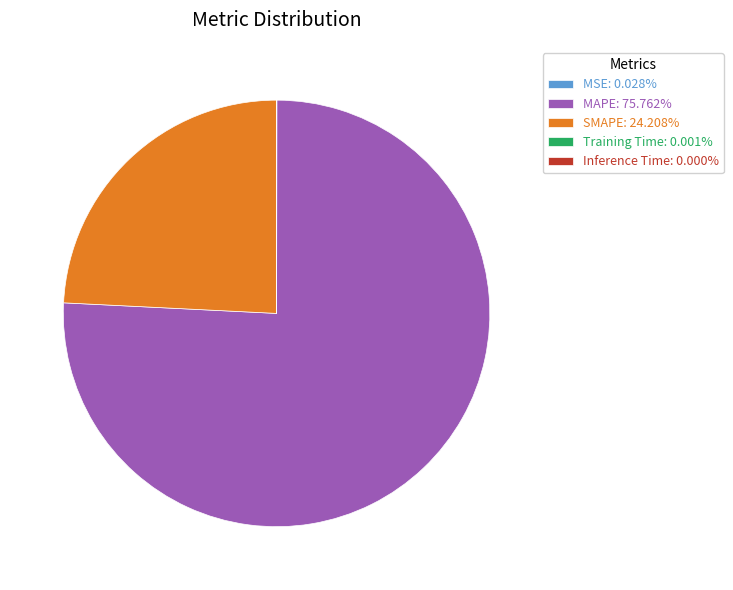

Does MAPE account for over 50% of the chart?

Yes